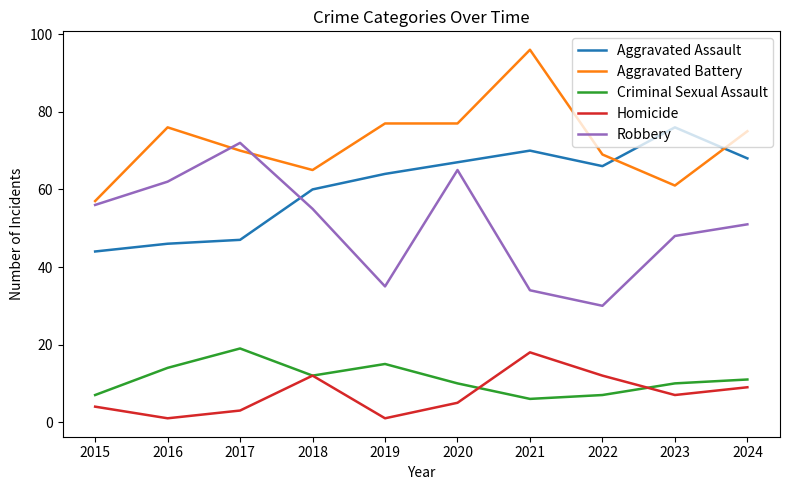

What is the greatest value displayed?

96